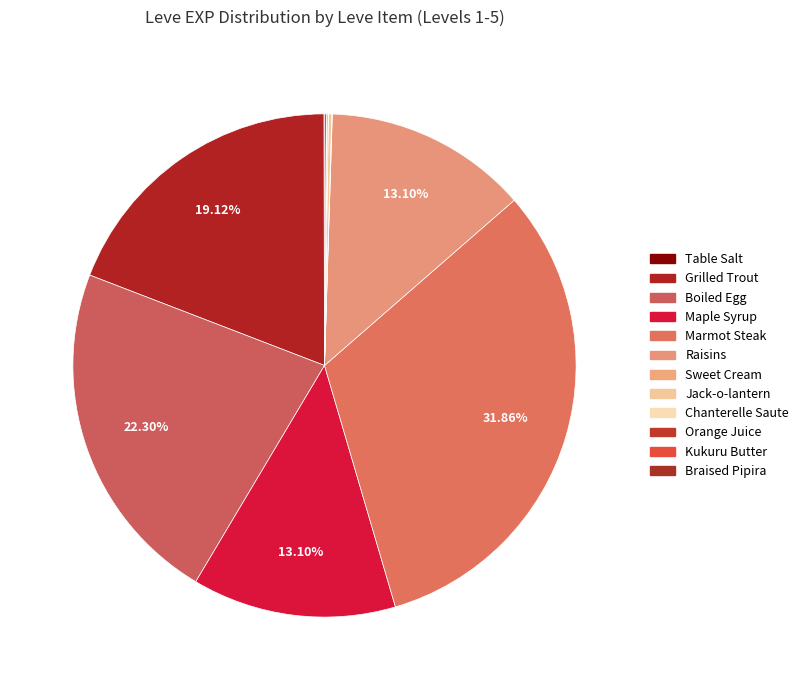

True or false: Braised Pipira accounts for 1% of the total.

False